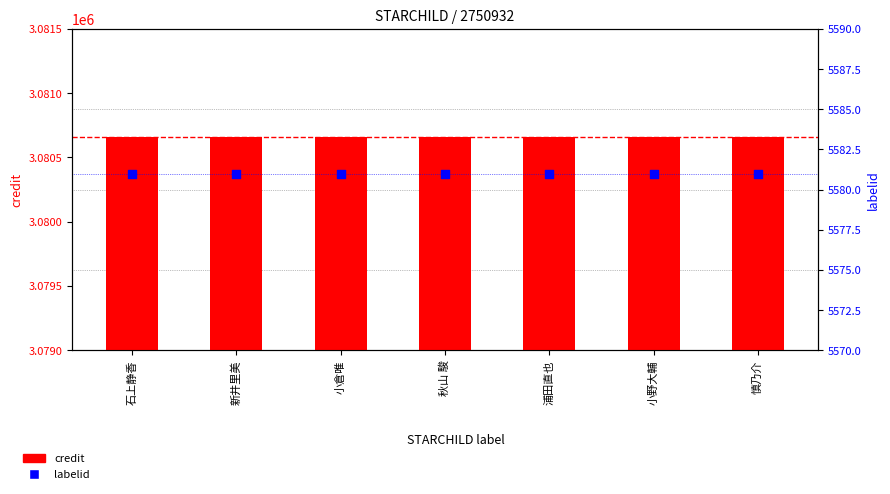

What are all the series names shown in the legend?

credit, labelid